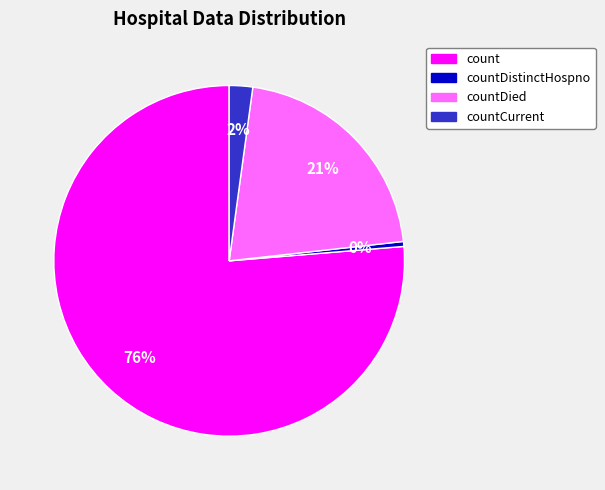

Between countDistinctHospno and count, which is larger?

count